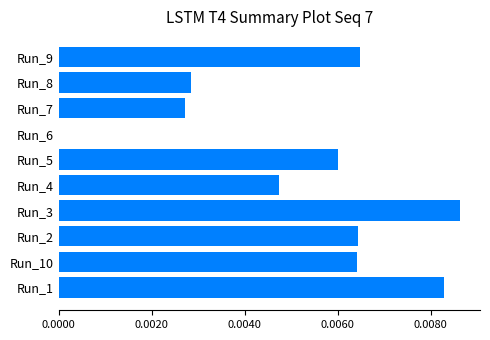

Is it true that the value at Run_9 is 0.0?

True